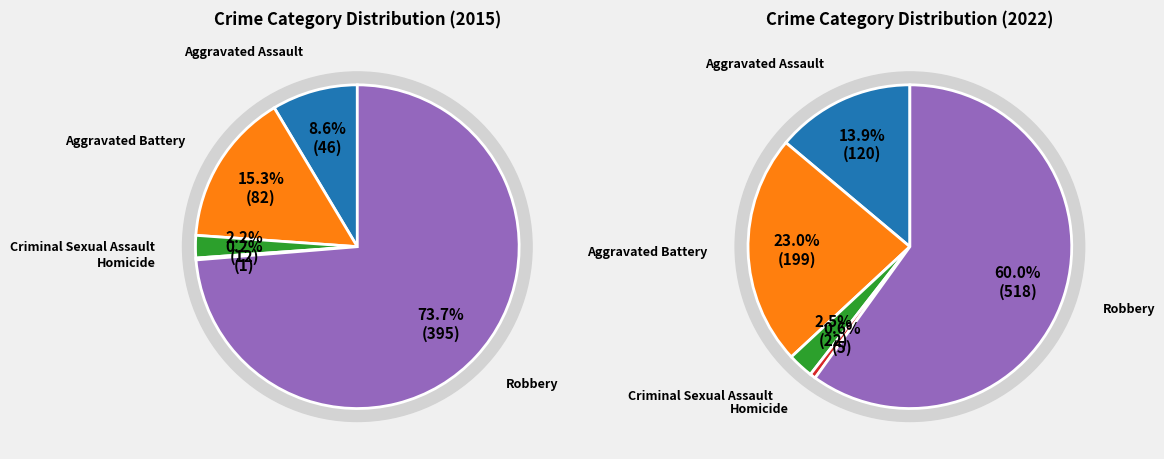

Rank the categories by value from lowest to highest.

Homicide, Criminal Sexual Assault, Aggravated Assault, Aggravated Battery, Robbery